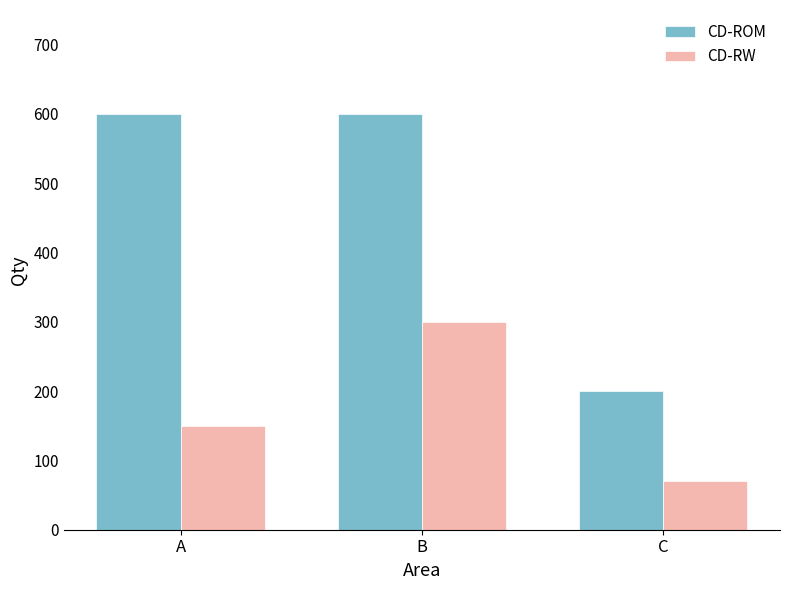

What is the highest value of the CD-ROM series?

600